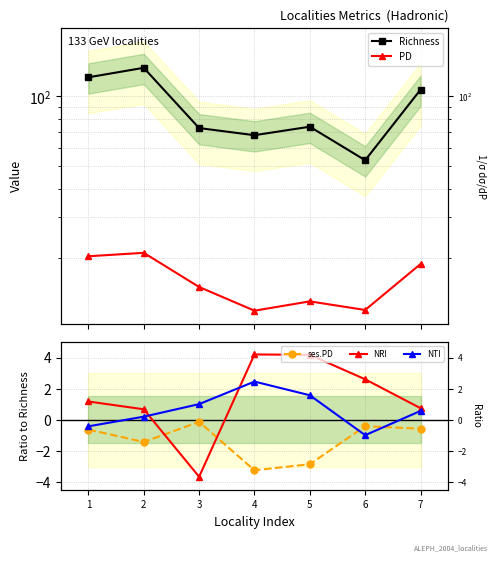

What are all the series names shown in the legend?

Richness, PD, ses.PD, NRI, NTI